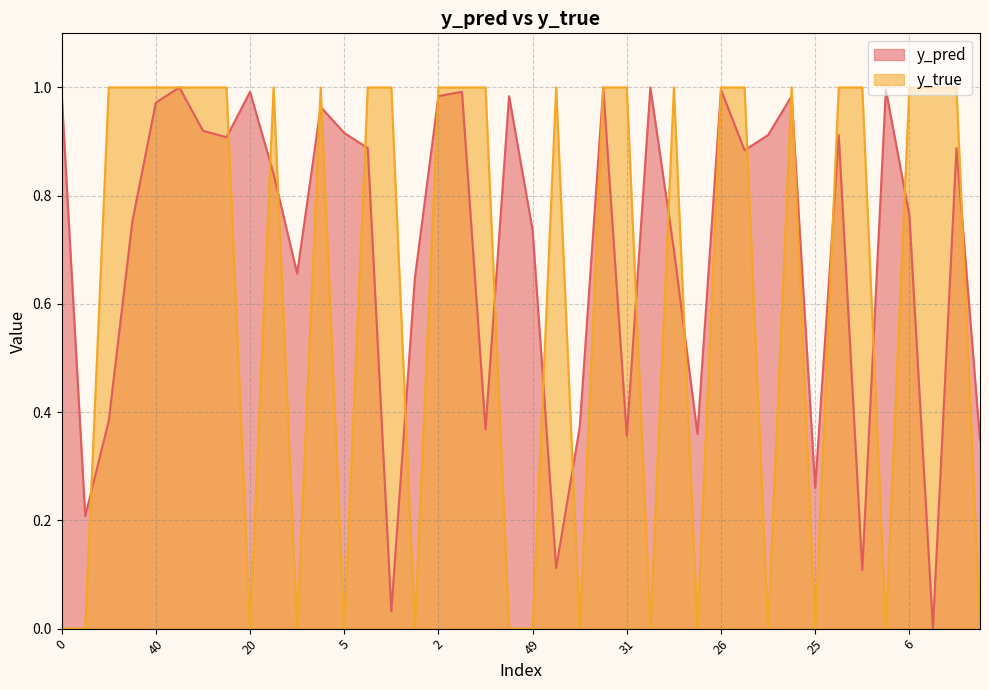

How many series are shown in this chart?

2